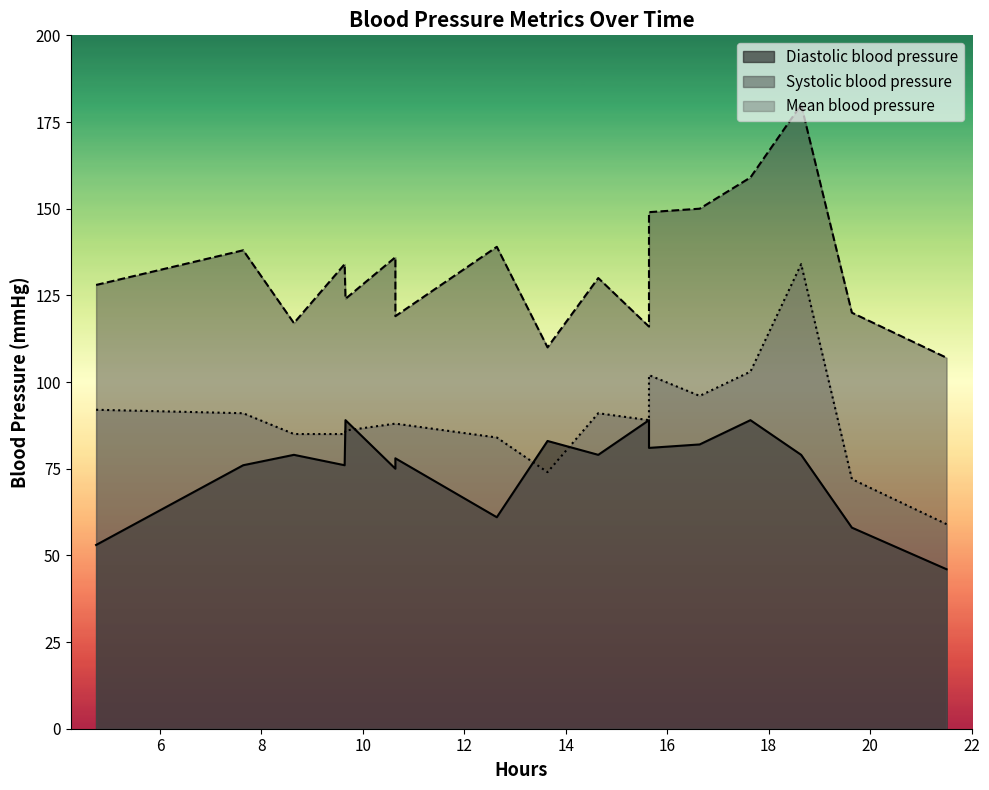

What is the lowest value of the Systolic blood pressure series?

107